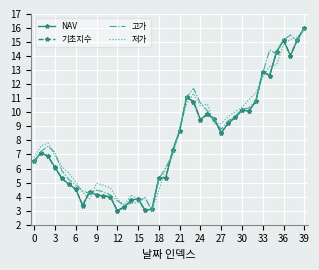

What is the lowest value of the 기초지수 series?

3.0